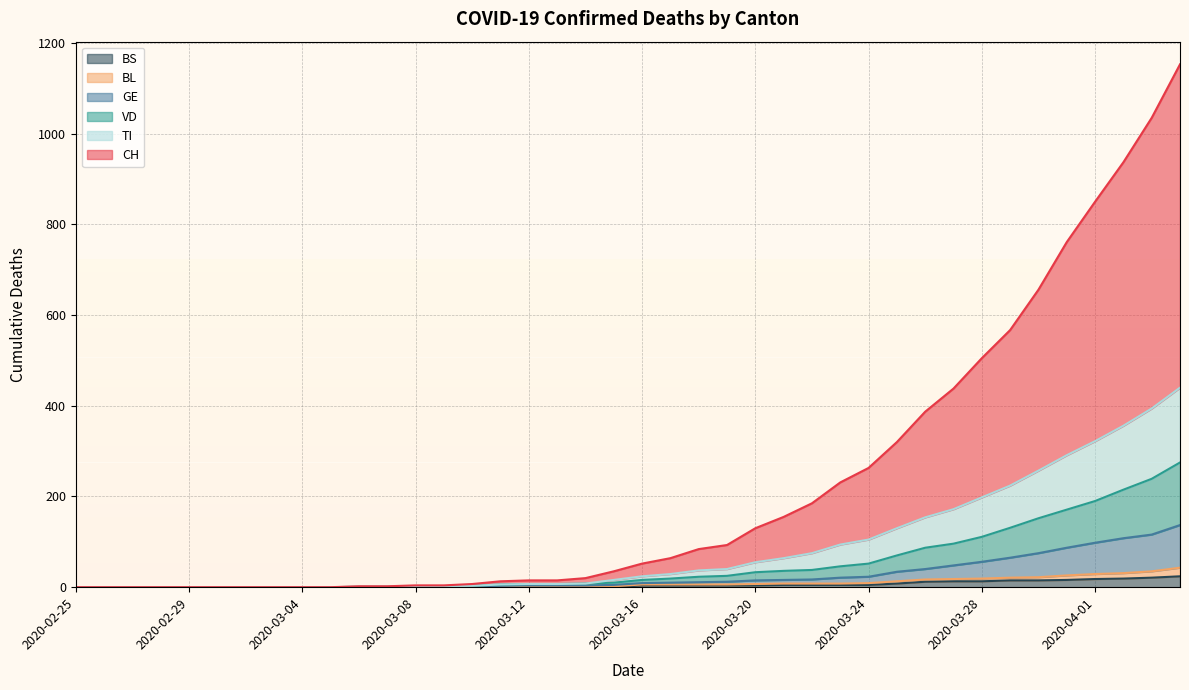

True or false: CH and BS cross at least once.

False